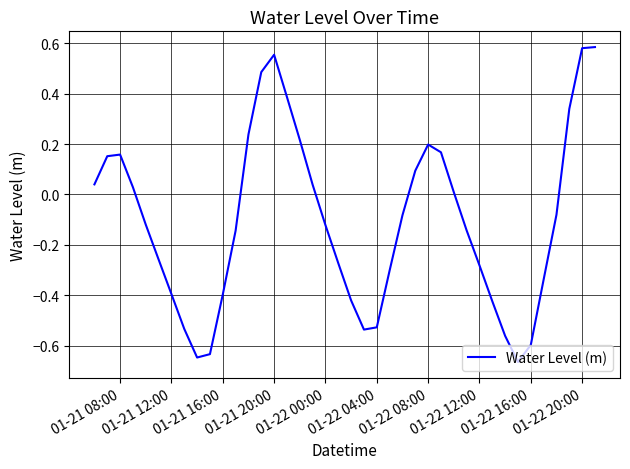

How many values are above zero?

17